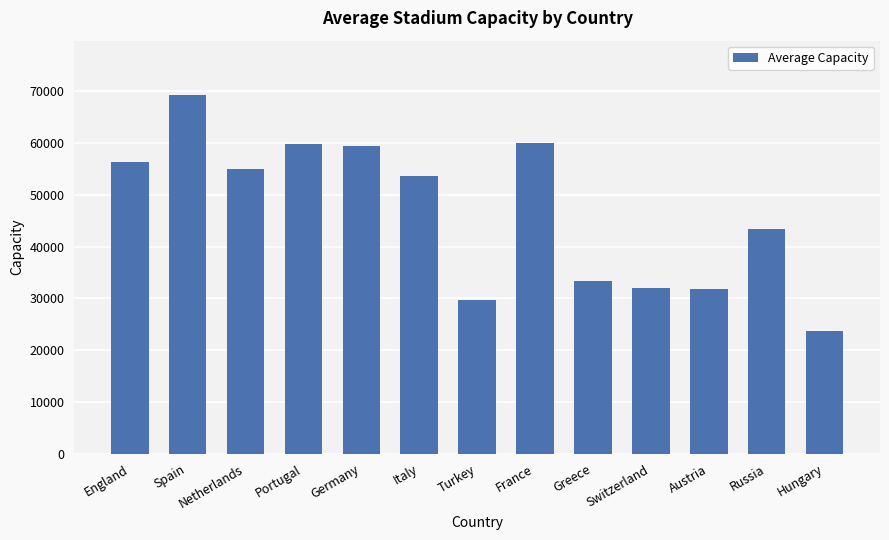

At which label does the data first exceed 53594?

England